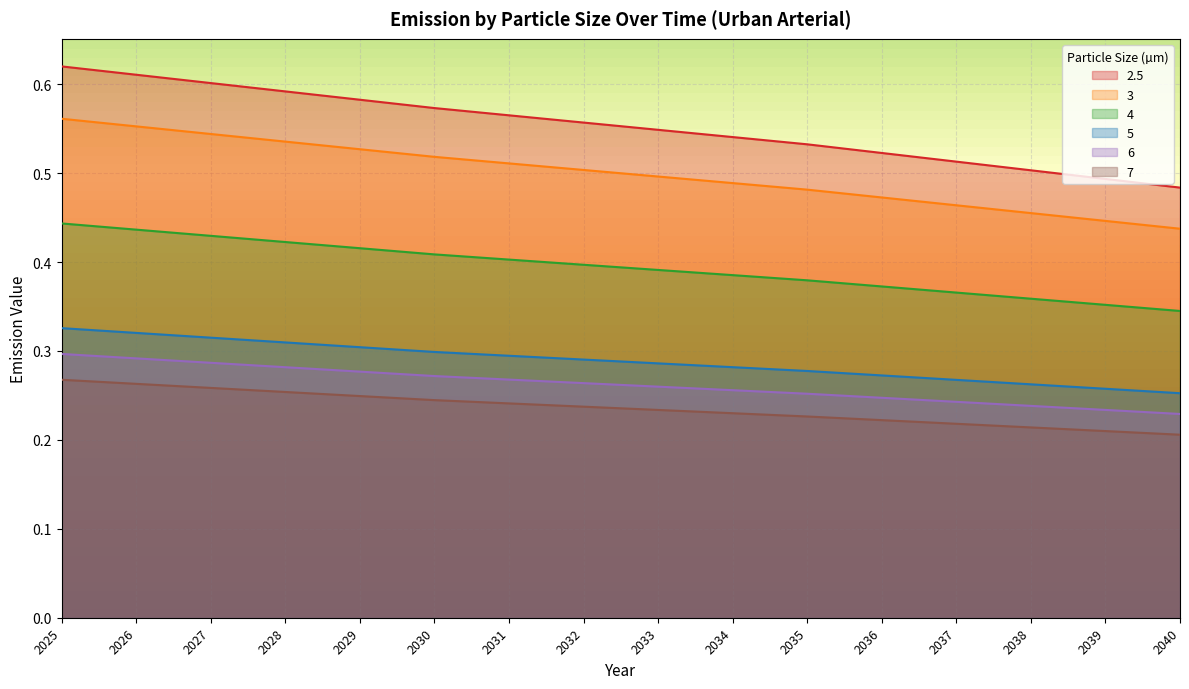

Read the 5 value at 2034.

0.3